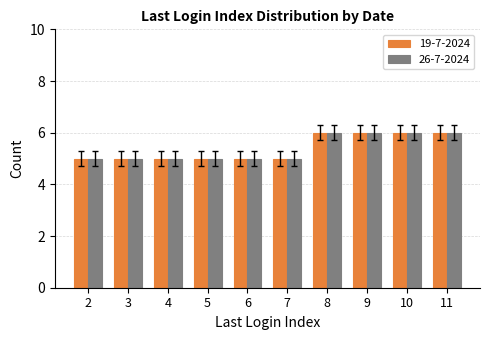

The value of 26-7-2024 at 3 is 3. True or false?

False